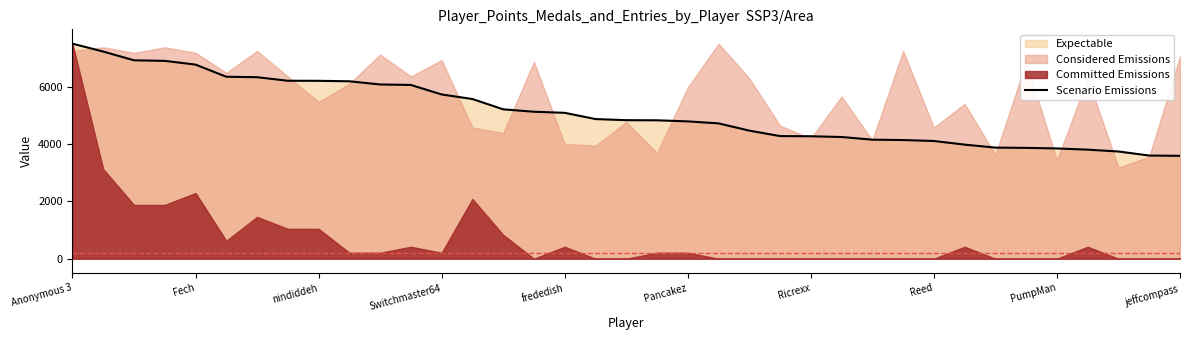

Where is the data nearest to the value 5543?

13